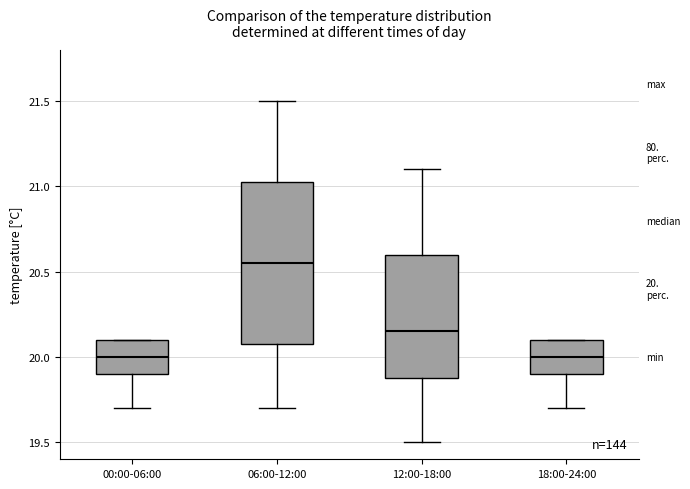

Which box is the tallest, from its lower edge to its upper edge?

06:00-12:00